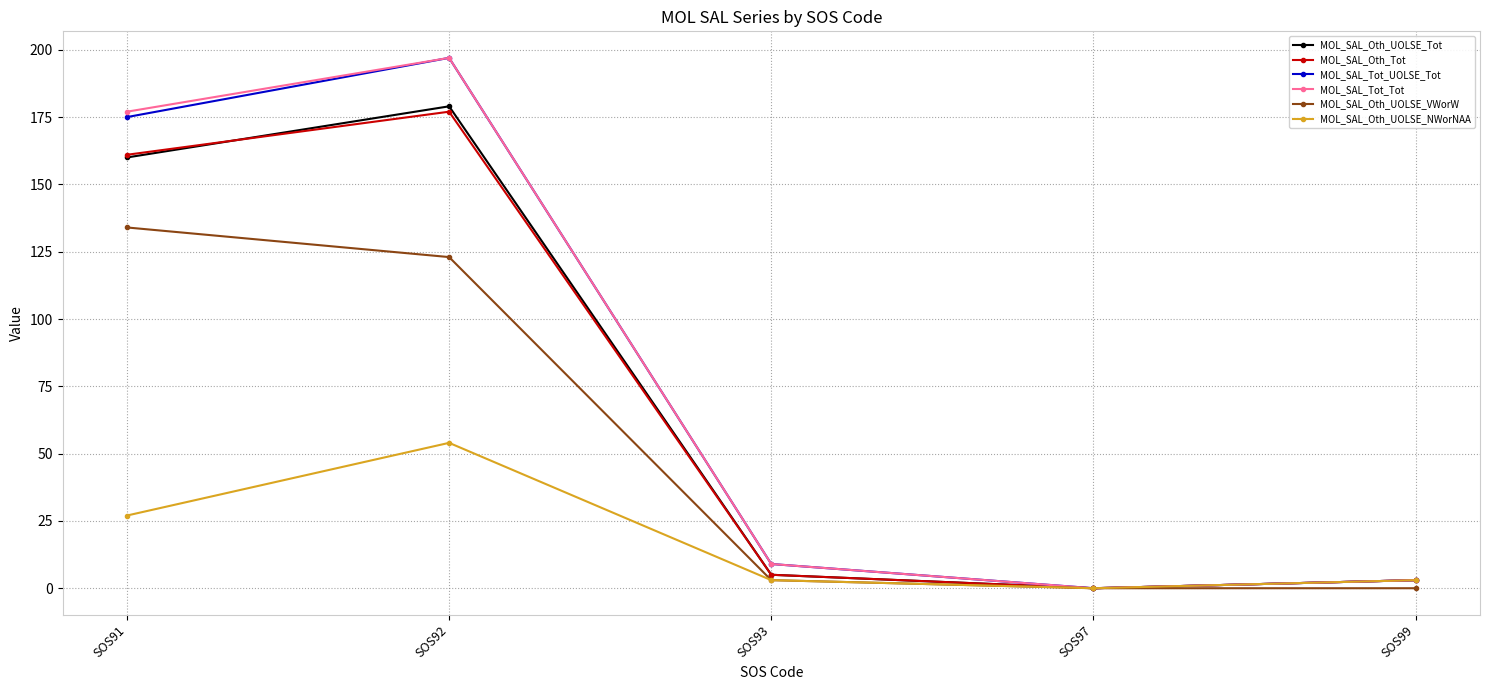

What is the spread (max minus min) of values at SOS91?

150